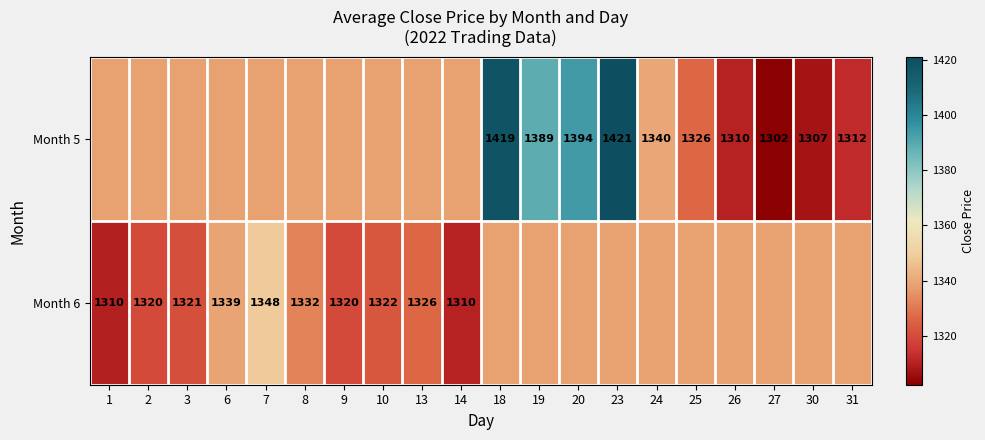

Is it true that Month 5 equals 1421.0 at 23?

True